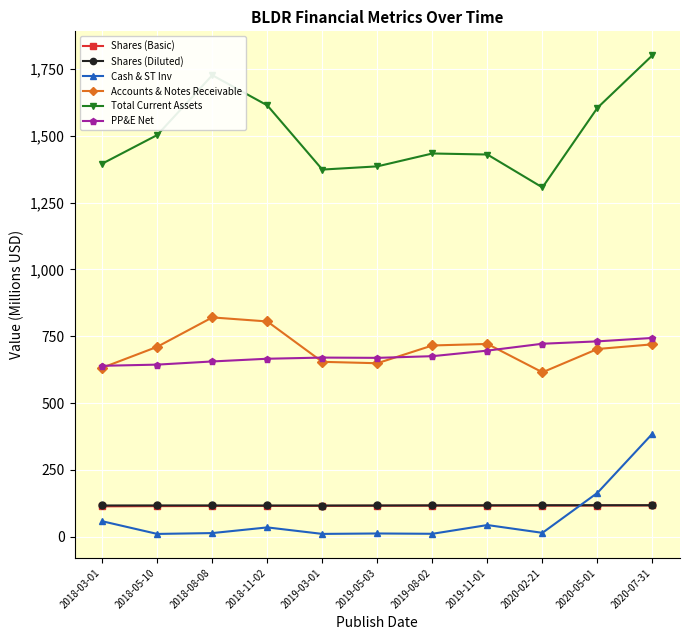

What is the maximum value shown in the chart?

1801.6